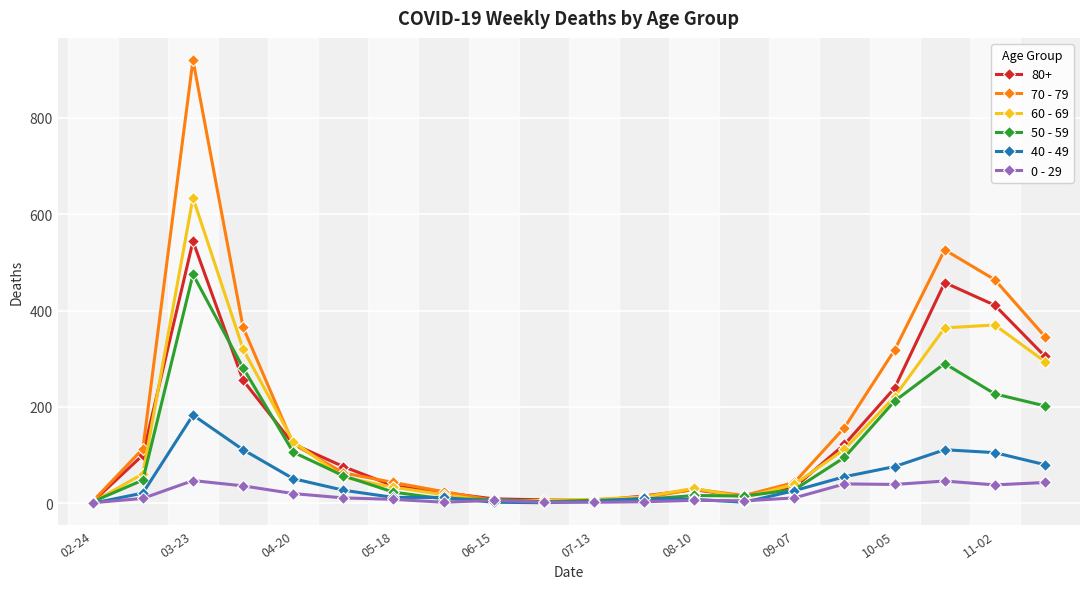

Which series has the largest total across all categories?

70 - 79